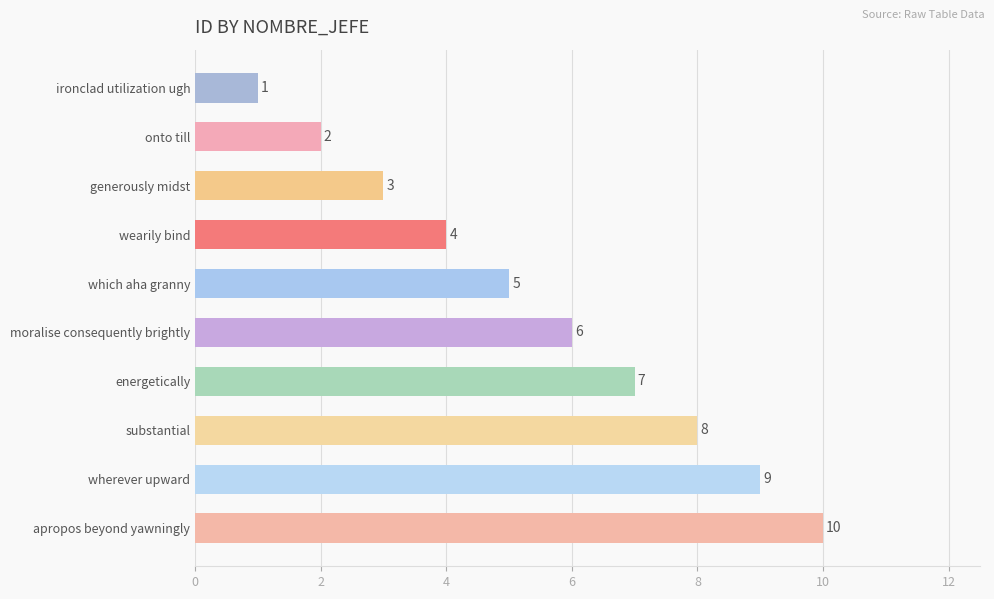

Rank the categories by value from highest to lowest.

apropos beyond yawningly, wherever upward, substantial, energetically, moralise consequently brightly, which aha granny, wearily bind, generously midst, onto till, ironclad utilization ugh